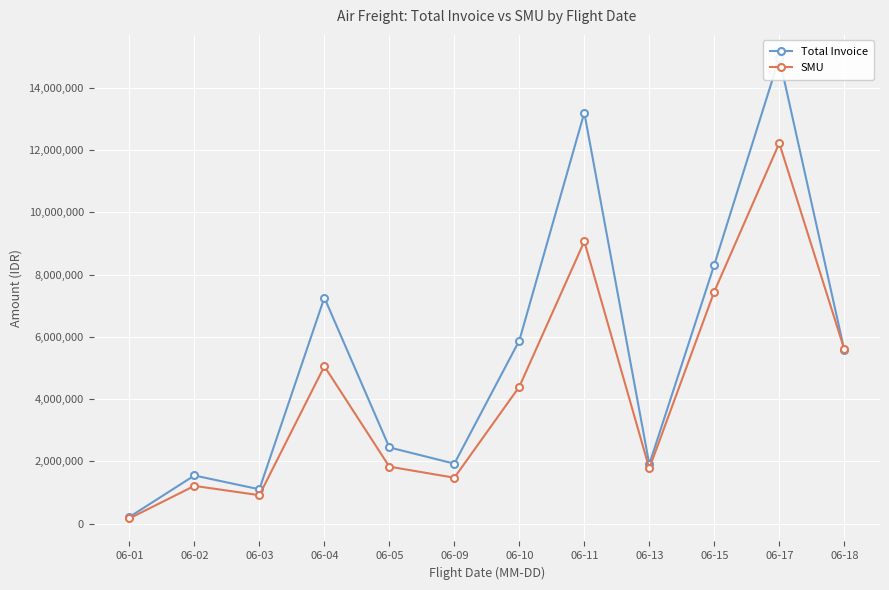

Where do Total Invoice and SMU first cross each other?

06-17 and 06-18